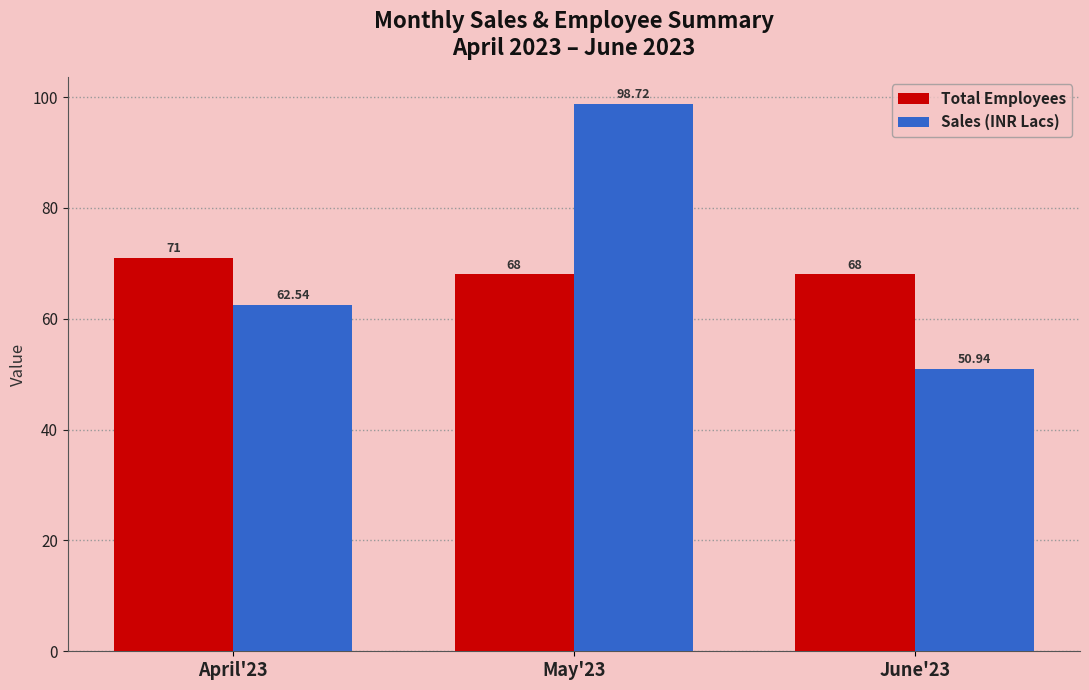

What is the approximate value of Total Employees at June'23?

68.0